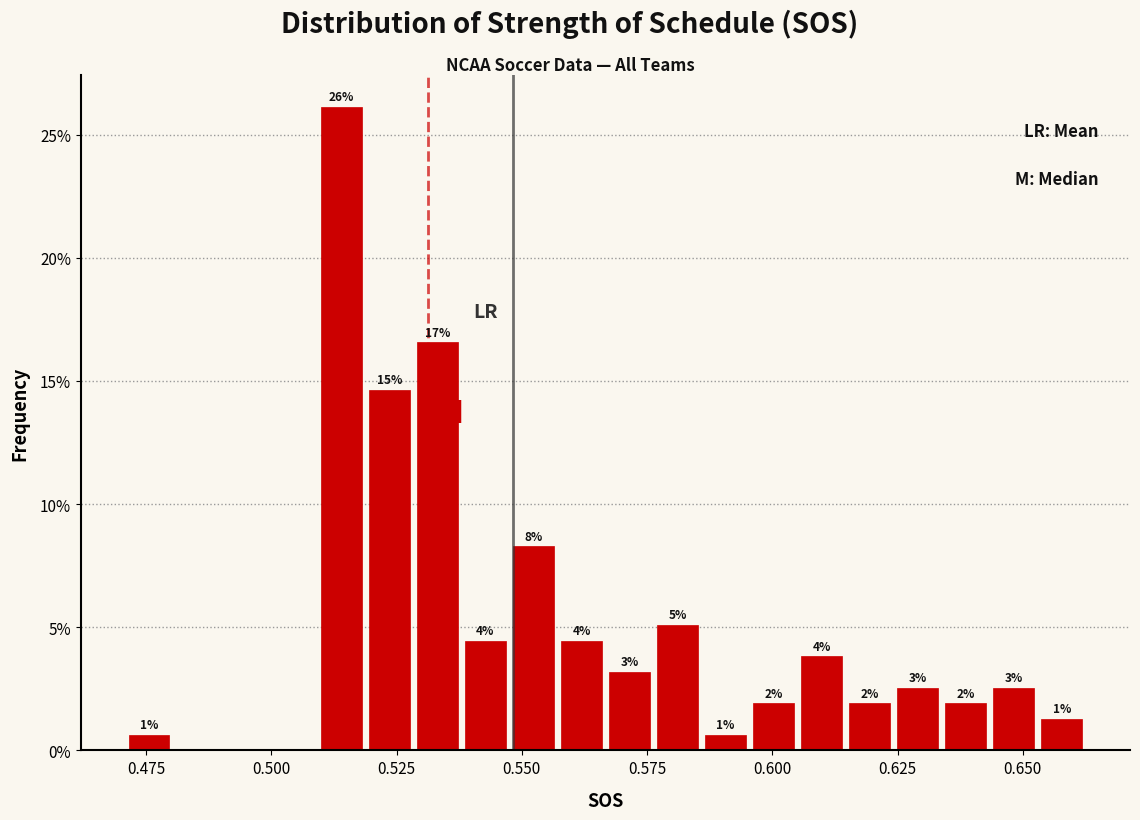

Around what value on the x-axis is the tallest bar? Give the approximate position of its centre, as read against the axis.

0.515